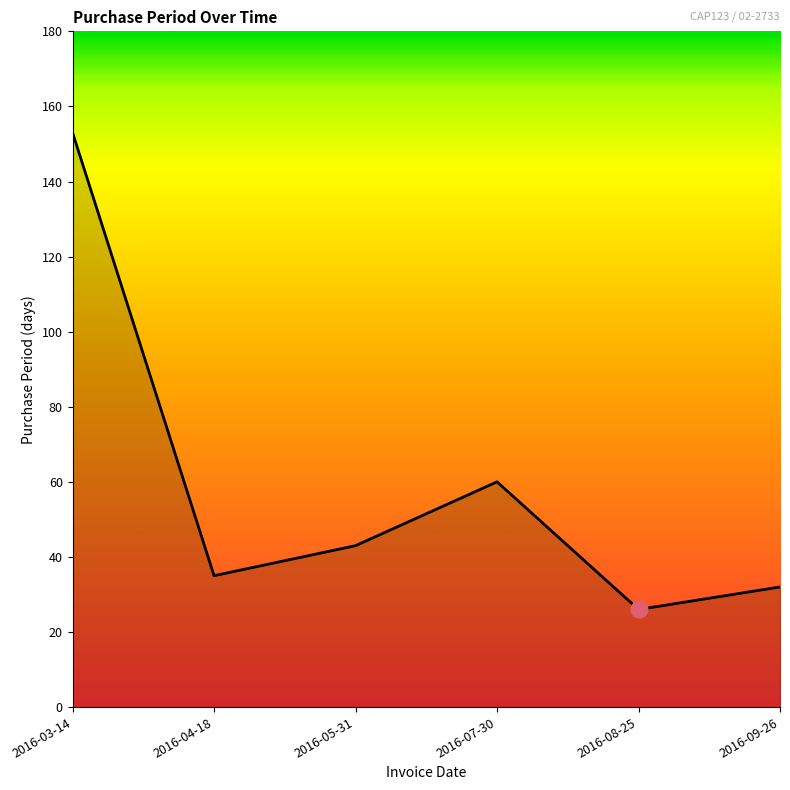

Reading left to right, transcribe all the data shown in this chart.

2016-03-14=153	2016-04-18=35	2016-05-31=43	2016-07-30=60	2016-08-25=26	2016-09-26=32